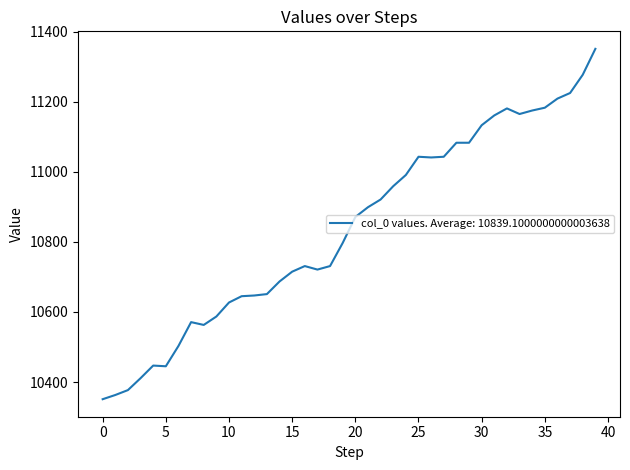

What is the smallest value displayed?

10351